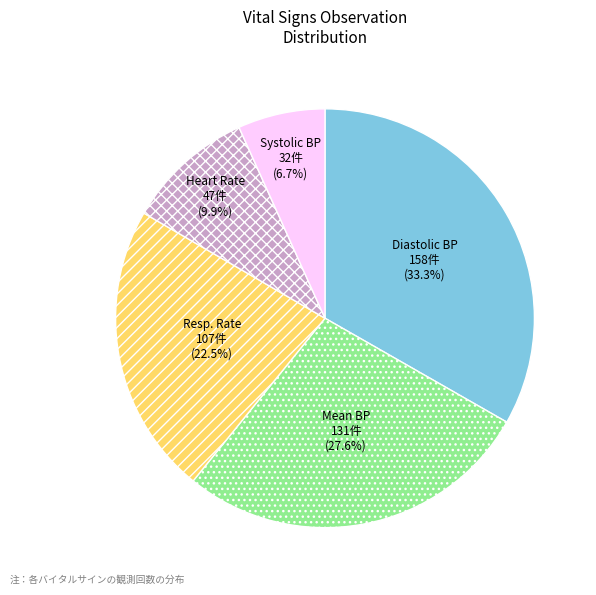

Does any single category account for the majority?

No